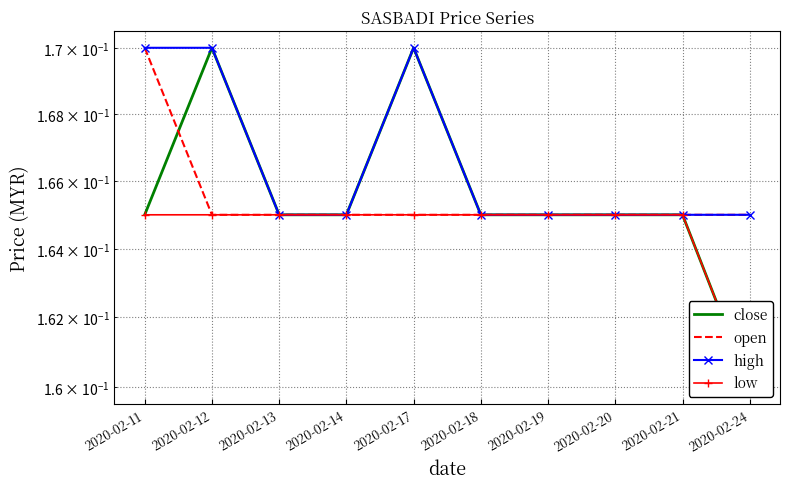

The value of low at 2020-02-12 is 0.1. True or false?

False